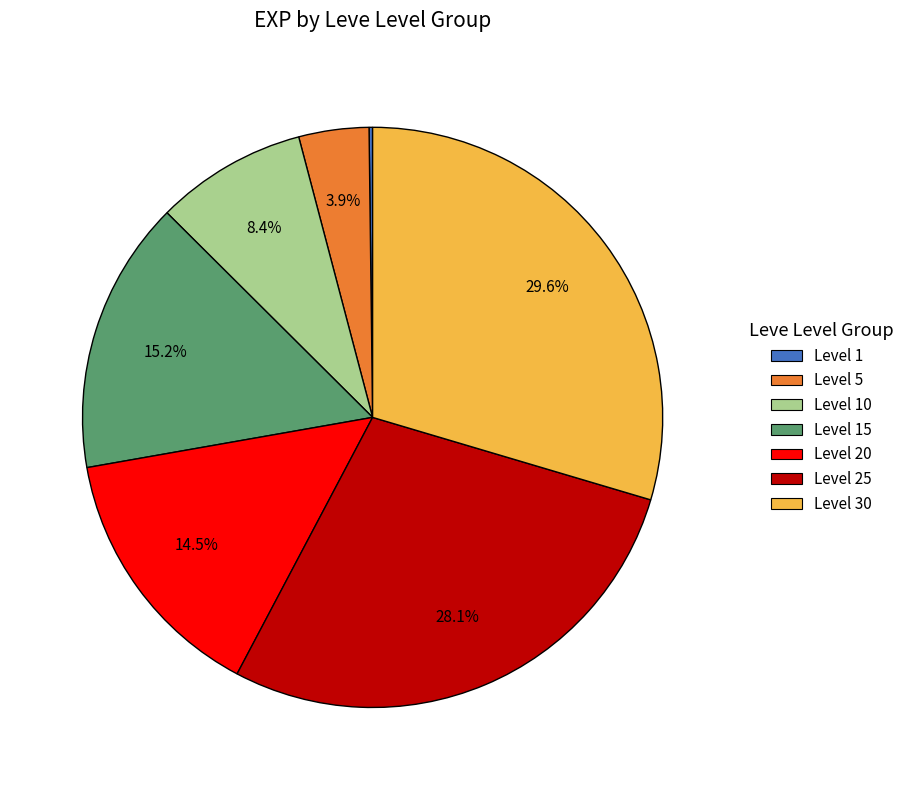

Does any single category account for the majority?

No